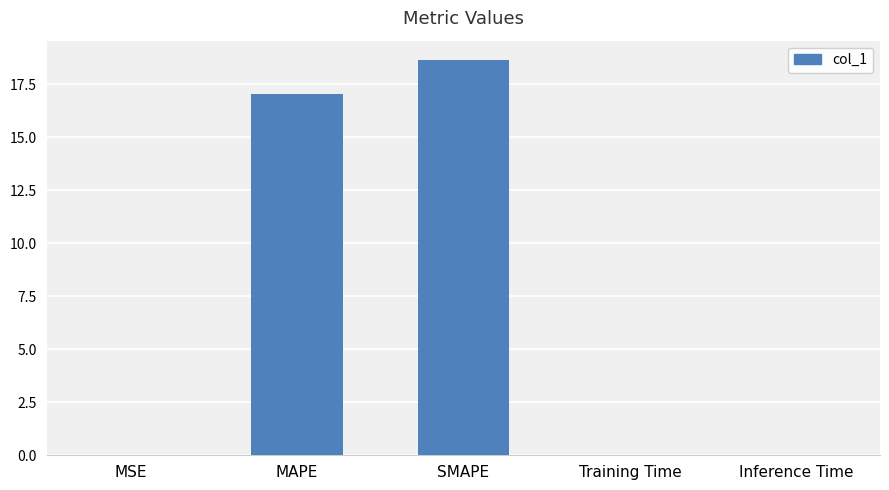

Is it true that the value at SMAPE is 28.3?

False